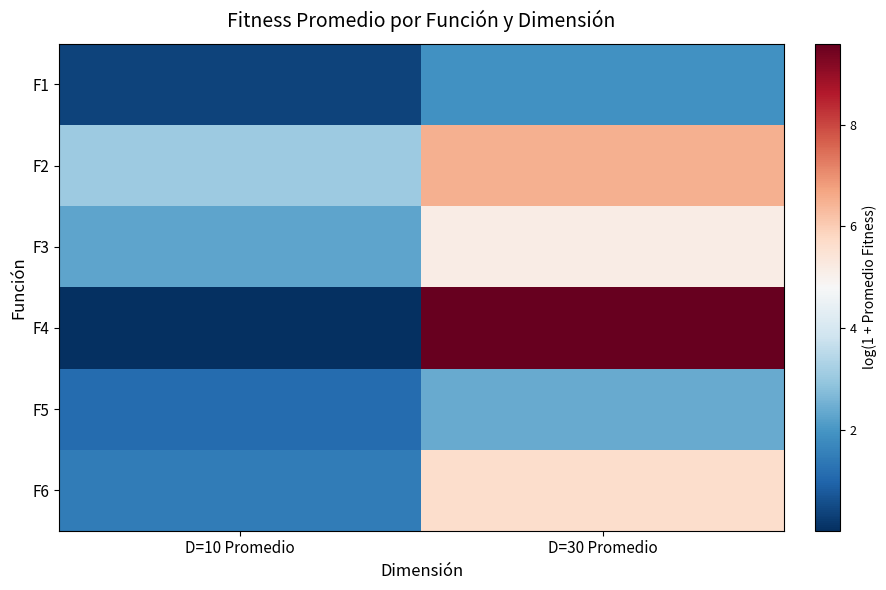

Which has a higher value, D=10 Promedio or D=30 Promedio?

D=30 Promedio